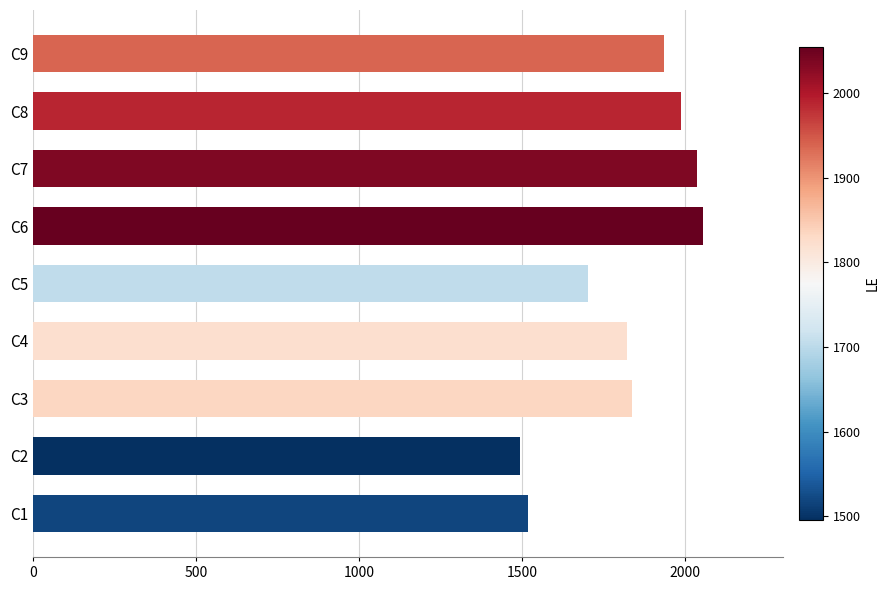

What is the change in value from C3 to C7?

+201